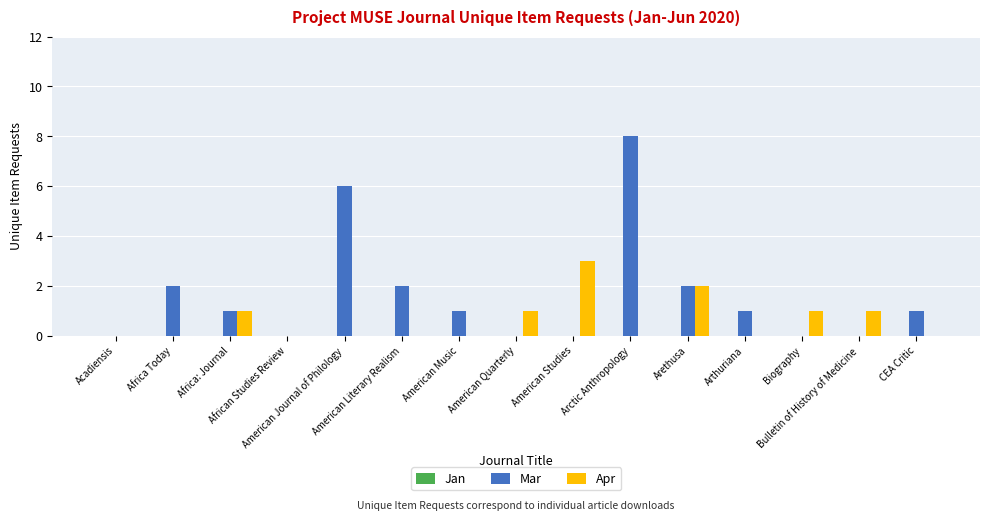

Which series has the largest total across all categories?

Mar